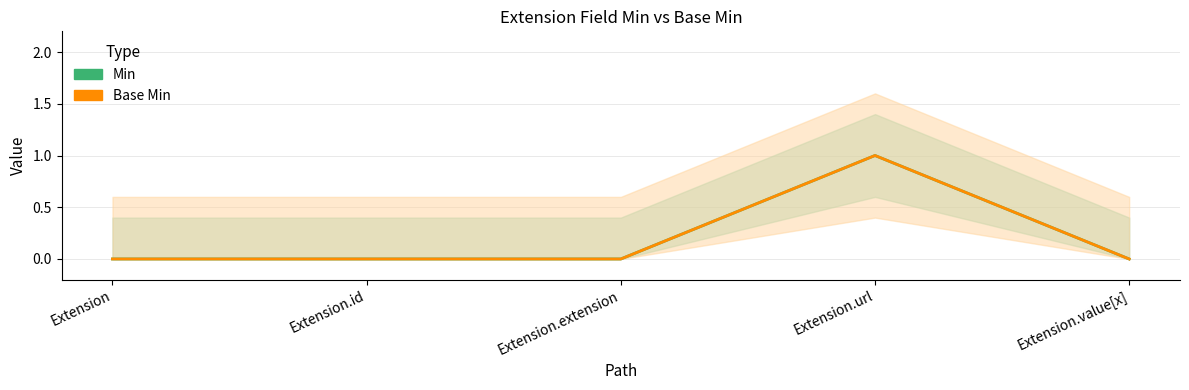

Rank the series at Extension from highest to lowest value.

Min, Base Min